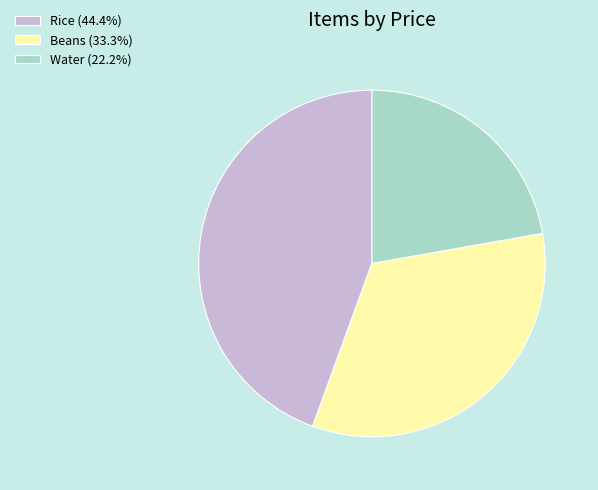

What is the ratio of the value at Water (22.2%) to the value at Beans (33.3%)?

0.7